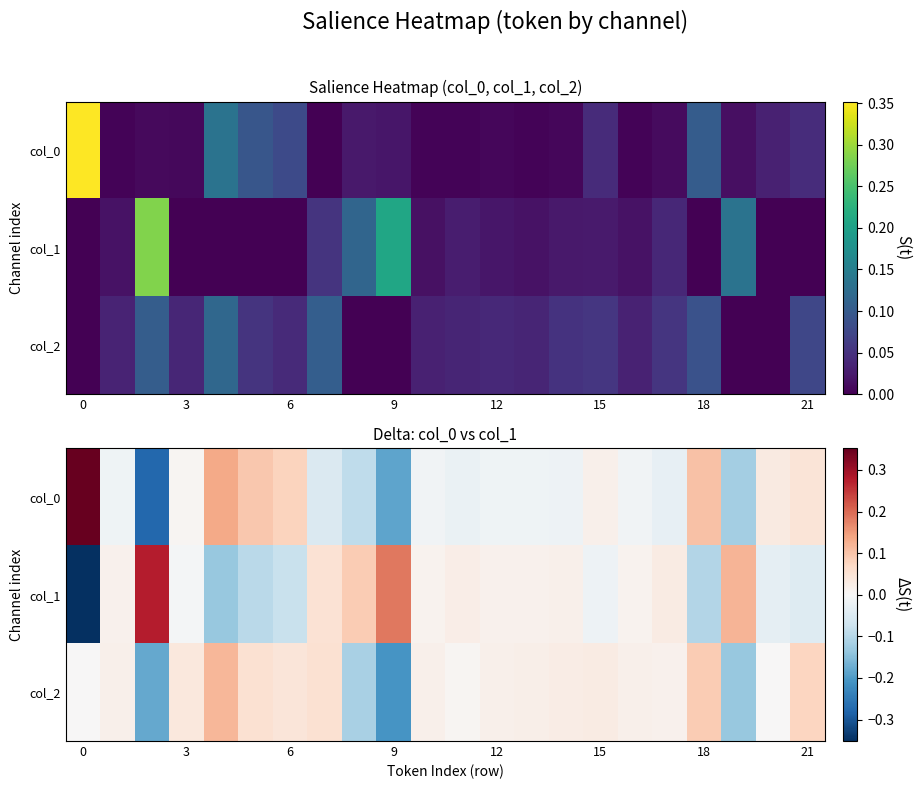

Which has a higher value, 17 or 10?

10